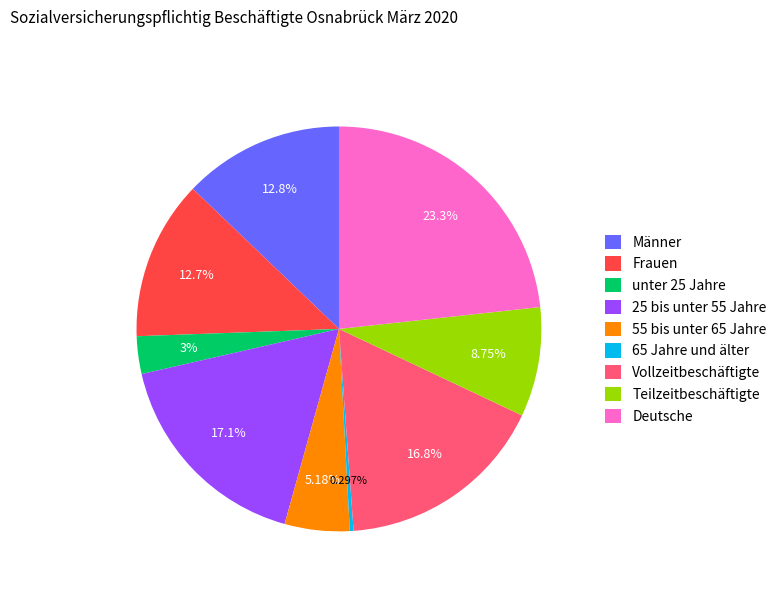

To the nearest percent, what percentage of the pie is Männer?

13%